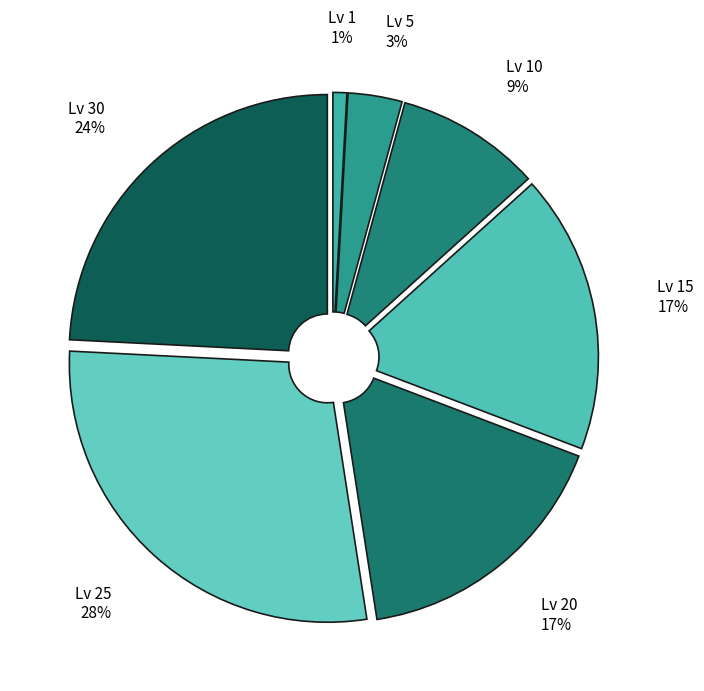

What is the smallest slice in the pie chart?

Lv 1